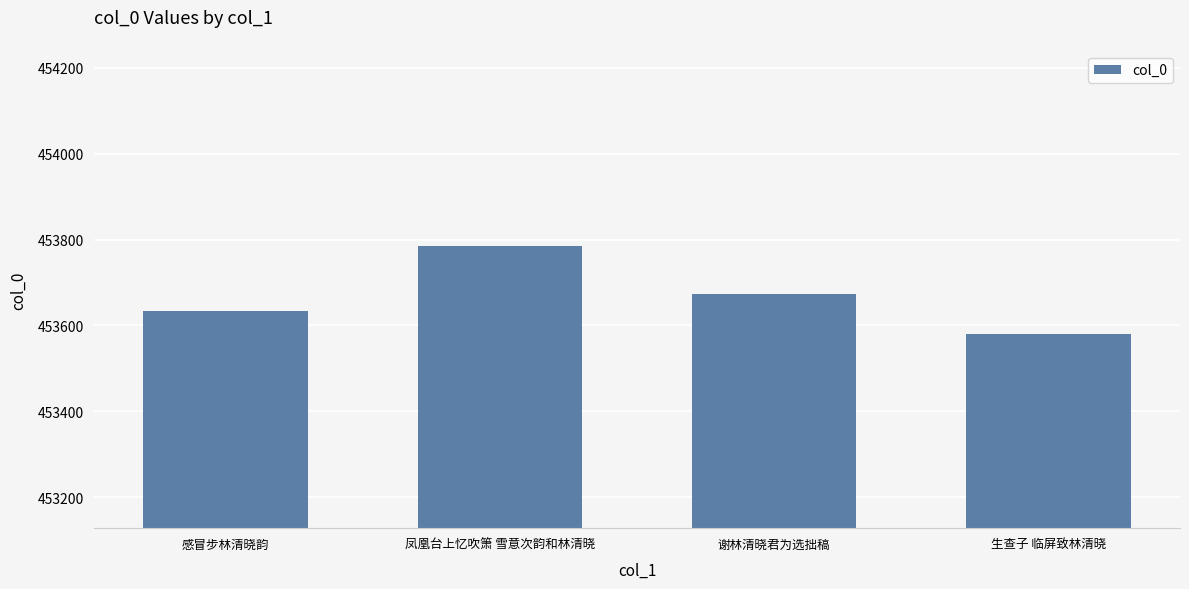

List the labels in order of value, largest first.

凤凰台上忆吹箫 雪意次韵和林清晓, 谢林清晓君为选拙稿, 感冒步林清晓韵, 生查子 临屏致林清晓